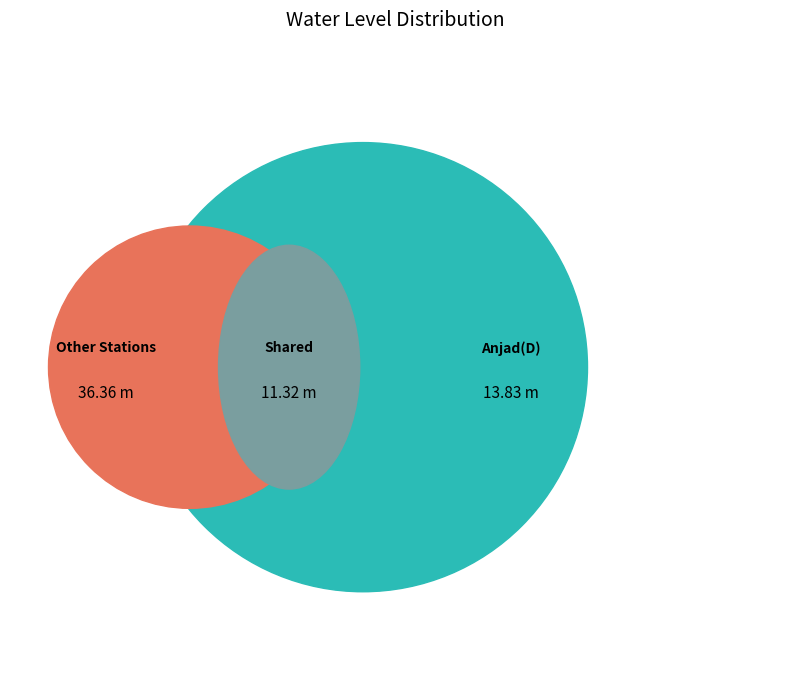

What percentage is NOT represented by Anjad(D)?

65.5%